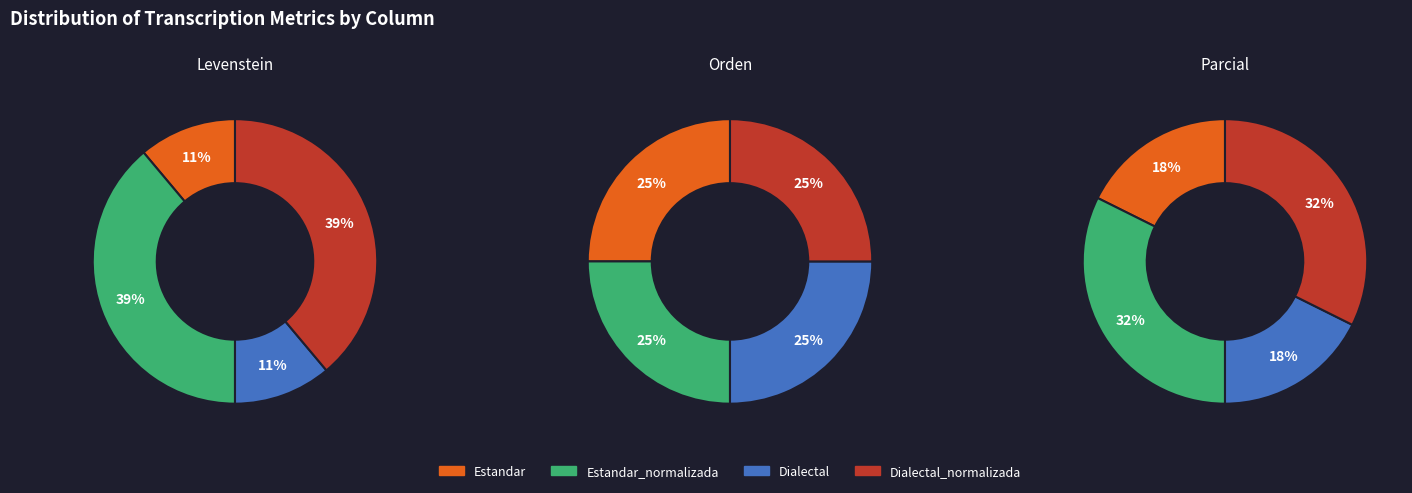

Does any single category account for the majority?

No